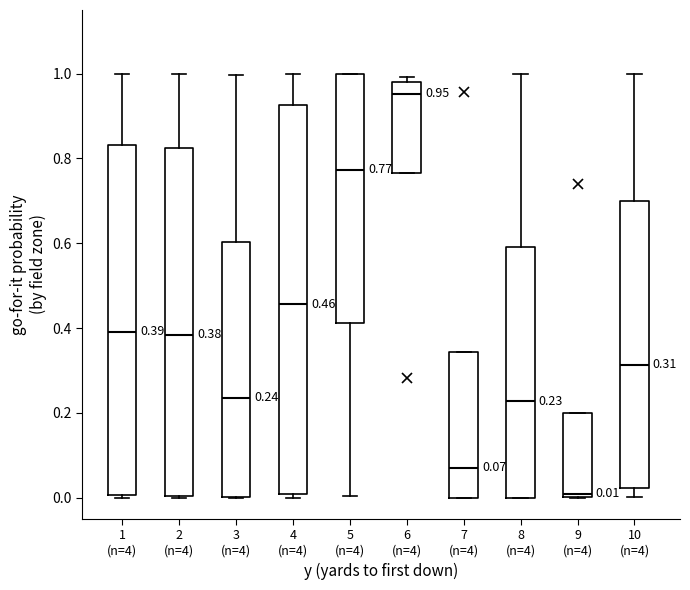

Which box is the tallest, from its lower edge to its upper edge?

4 (n=4)